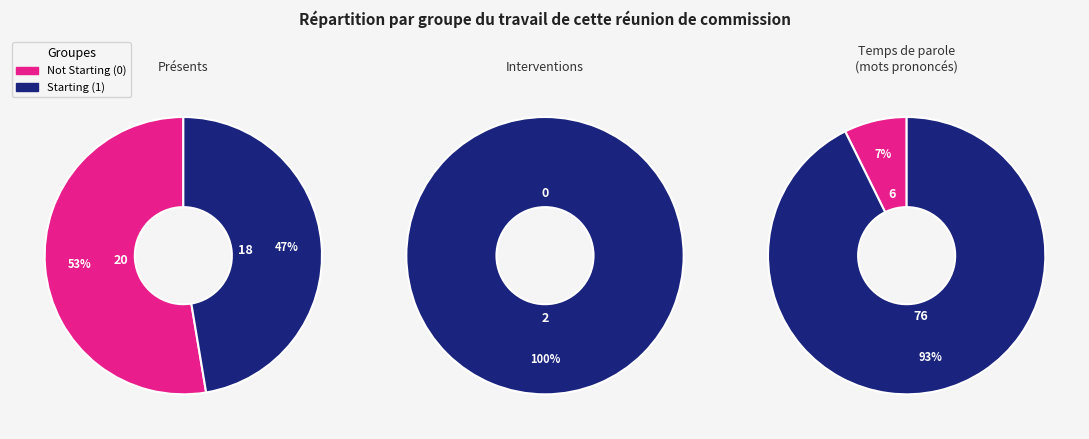

Approximately how many times larger is the value at Starting11=0 compared to Starting11=1?

1.1